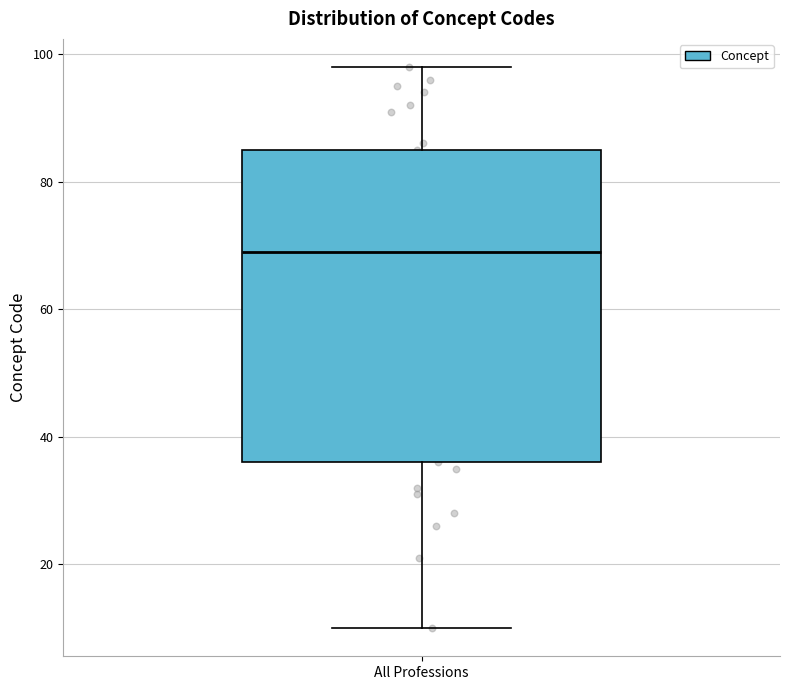

Transcribe this box plot: give where the median line is, the range the box spans, and where the two whiskers end, as read against the y-axis. The values are not printed on the chart, so give them approximately, as read against the axis.

median 70, box 36 to 86, whiskers 10 to 98